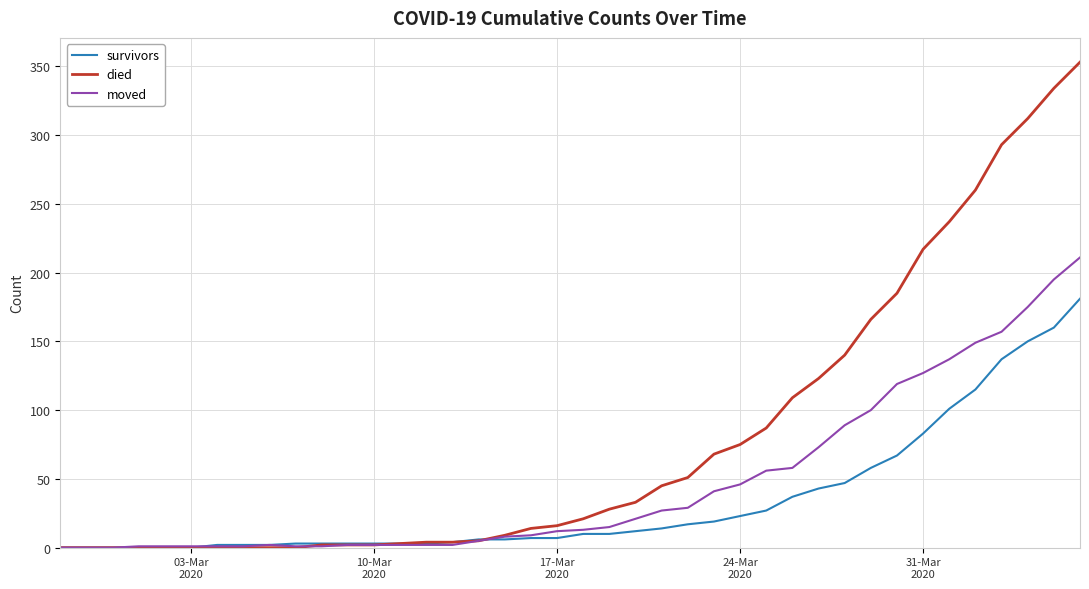

List the series in order of their peak value, highest first.

died, moved, survivors